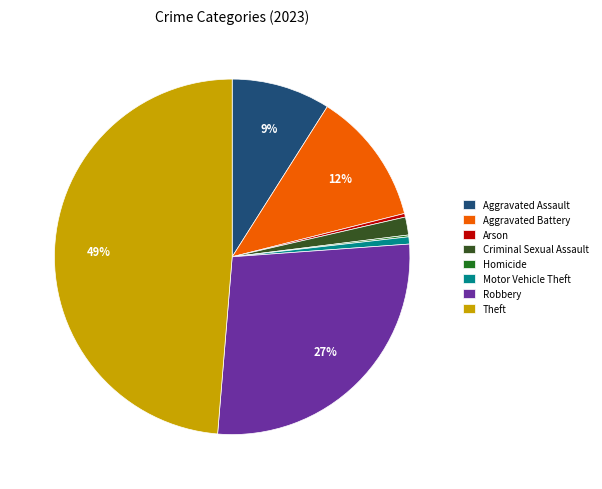

Between Theft and Motor Vehicle Theft, which is larger?

Theft